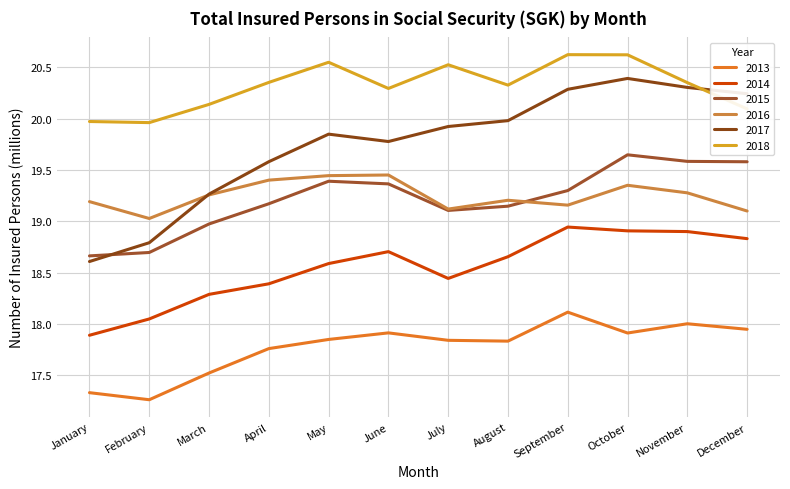

The value of 2016 at January is 4.9. True or false?

False